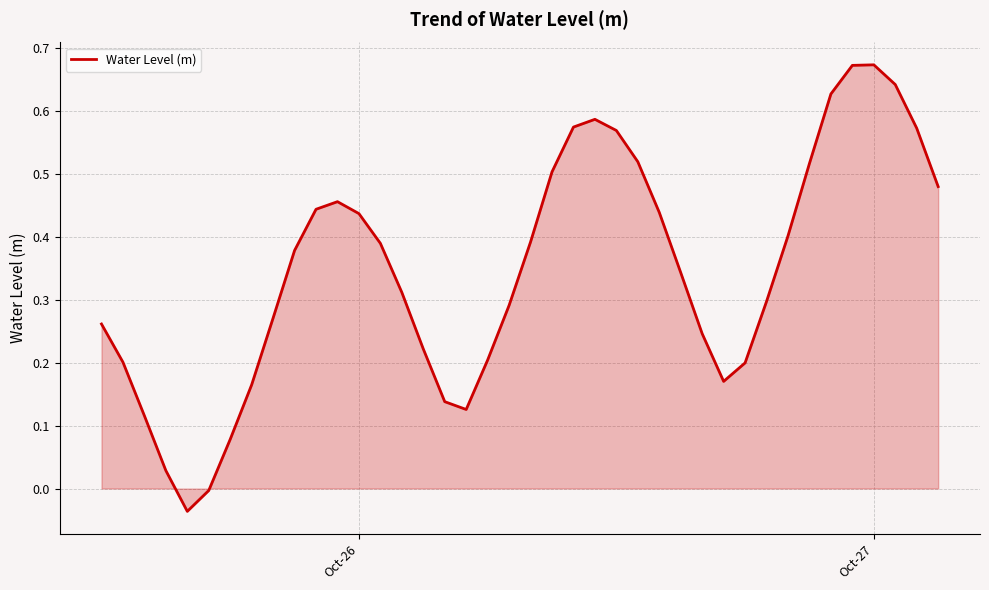

Is this an area chart (filled region under the line)?

Yes